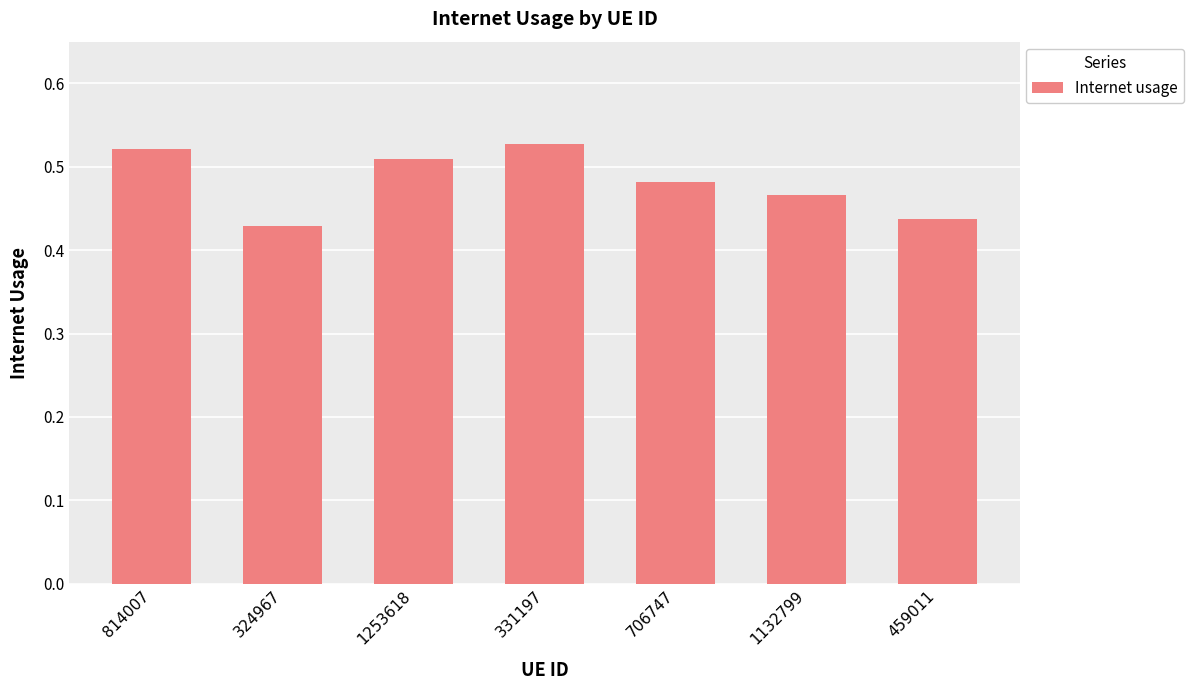

The chart shows a value of 0.3 at 1132799. True or false?

False